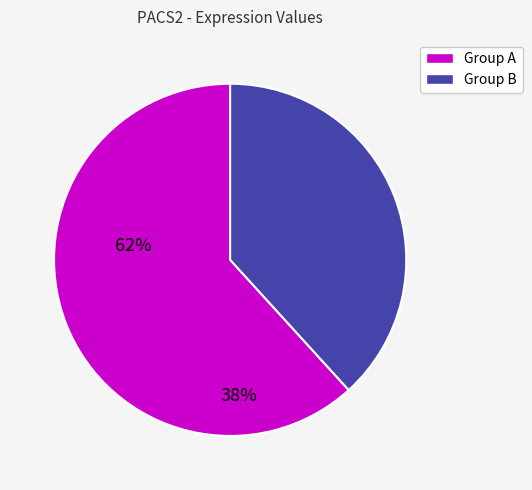

Does any single category account for the majority?

Yes